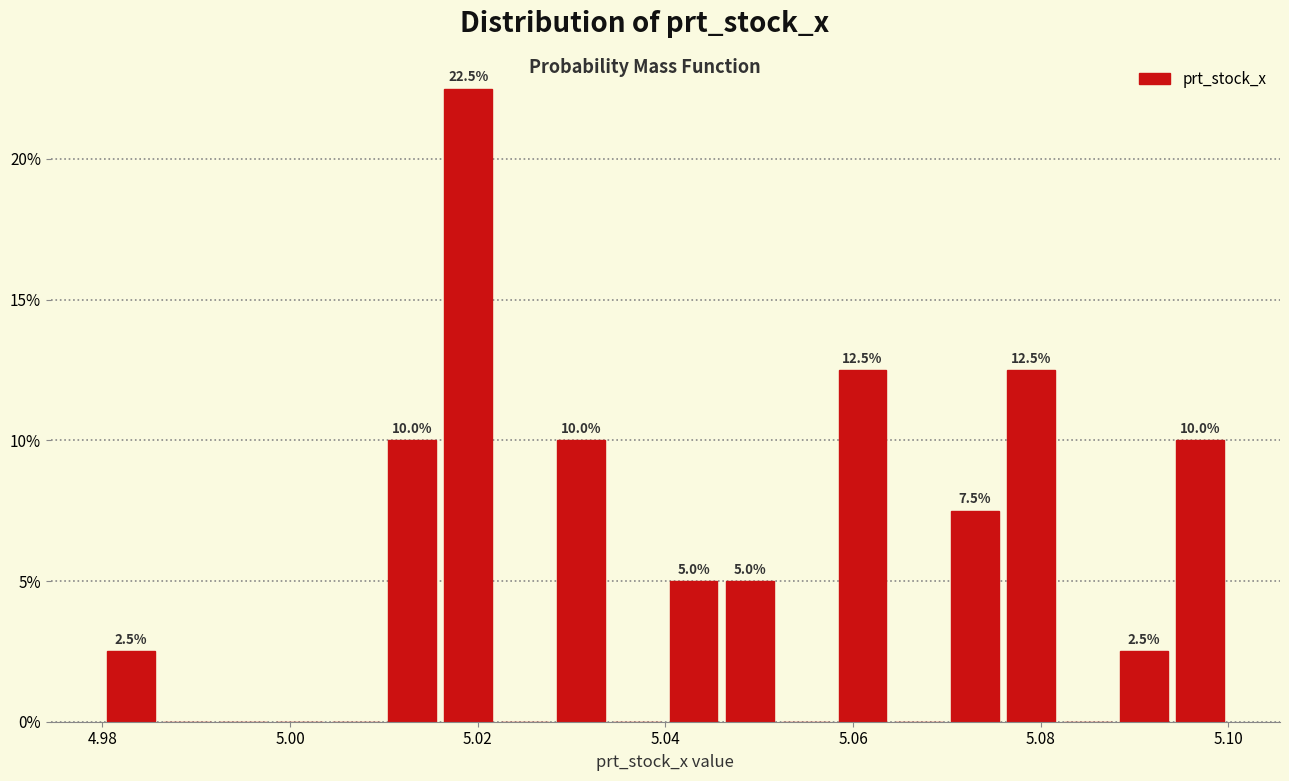

Read against the x-axis, roughly where is the centre of the tallest bar?

5.020